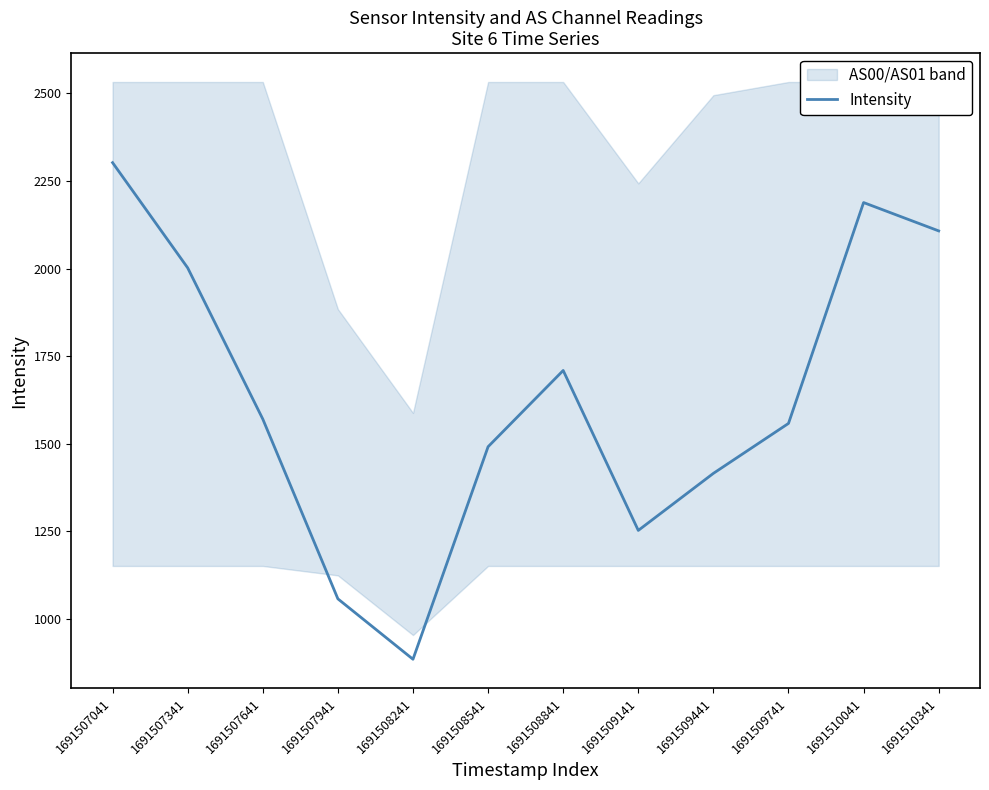

What is the minimum value shown in the chart?

884.9